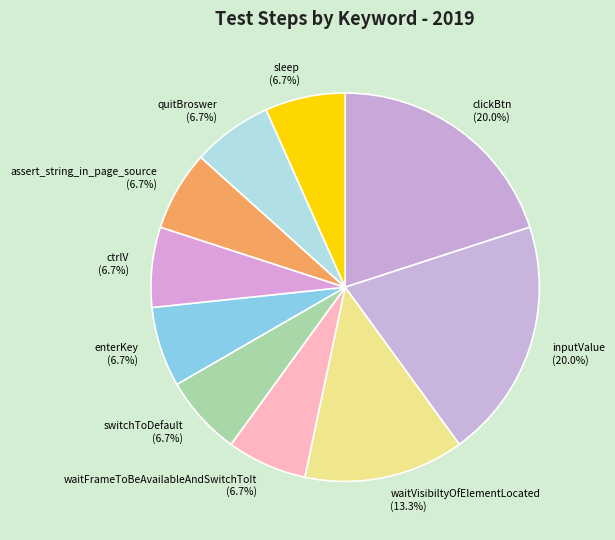

Combined, do switchToDefault and sleep account for over 50%?

No